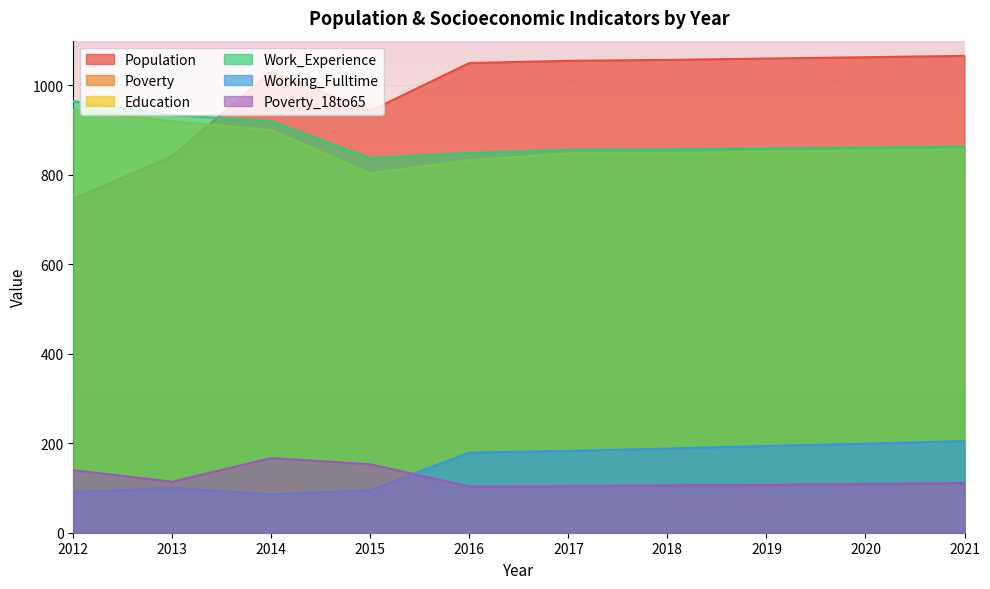

Is it true that Working_Fulltime equals 75 at 2016?

False